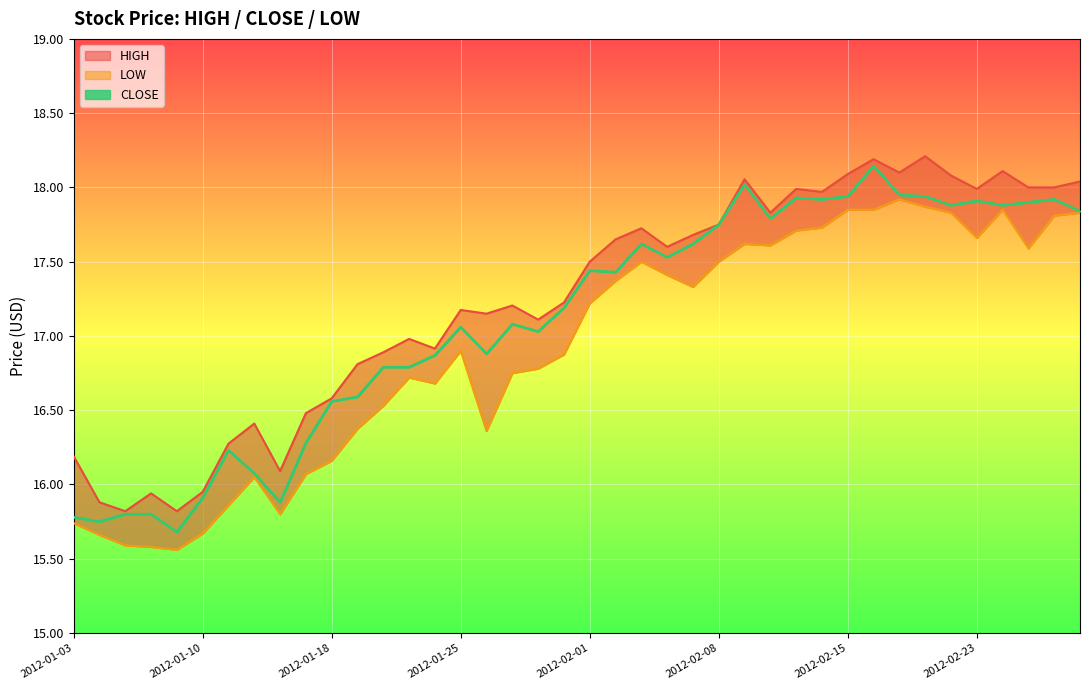

In HIGH, how many points are higher than both neighbors (excluding endpoints)?

11